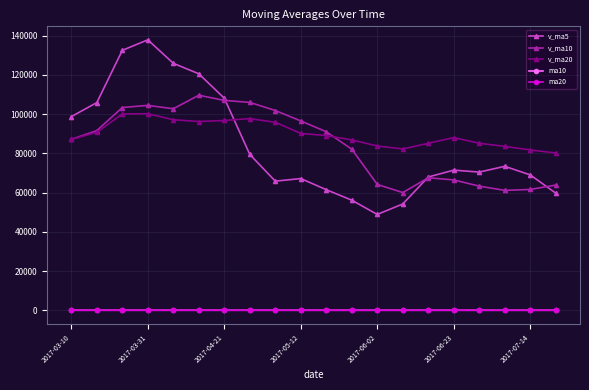

What is the value of the v_ma20 point at the 6th from the left?

96252.6